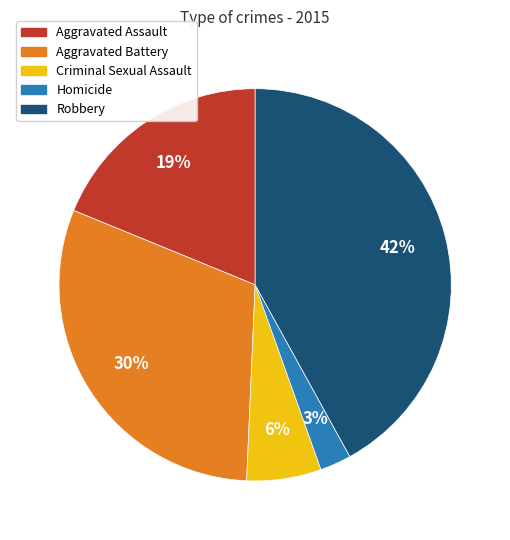

Does any single category account for the majority?

No